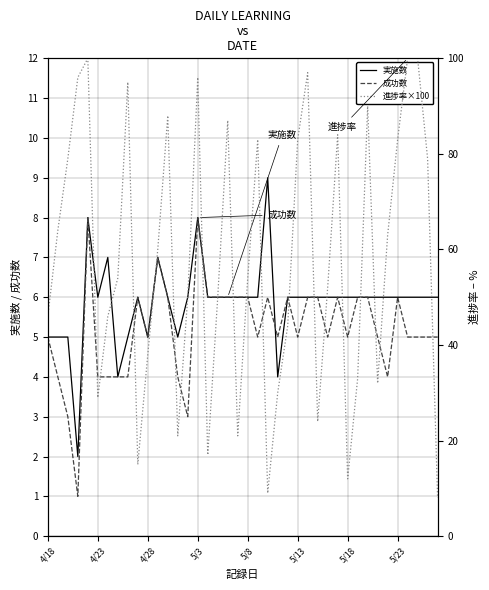

The 実施数 series shows 14 at 5/3. True or false?

False